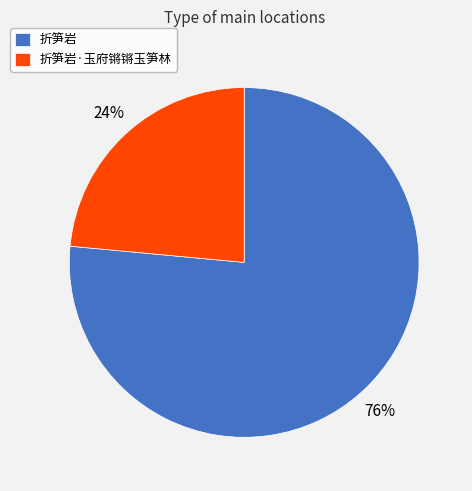

What is the majority slice?

折笋岩